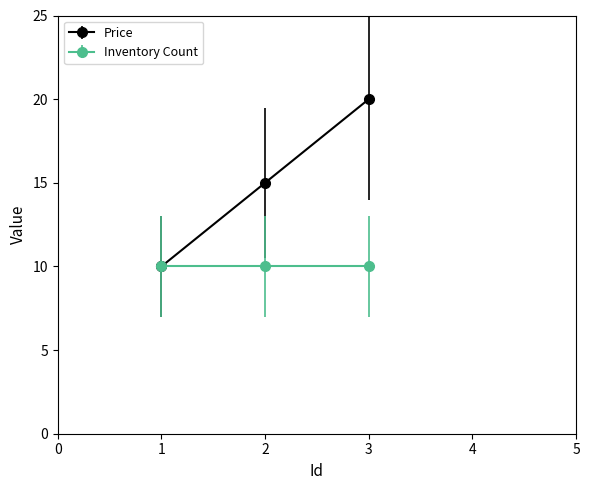

Does the chart display data point markers on the line(s)?

Yes